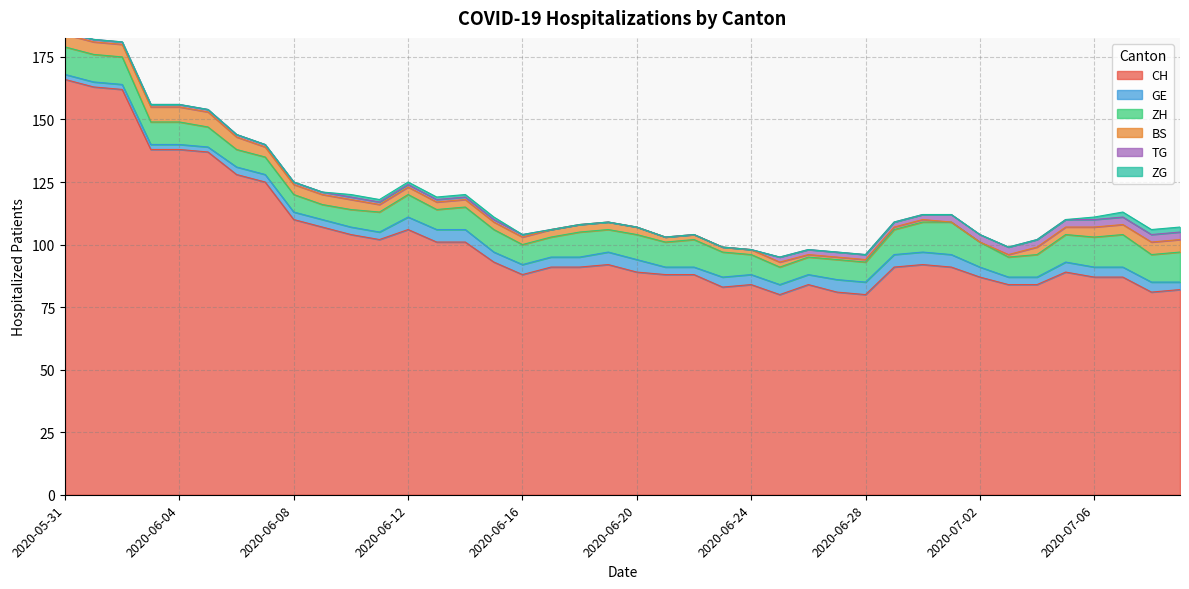

At which label is BS closest to 3?

2020-06-11